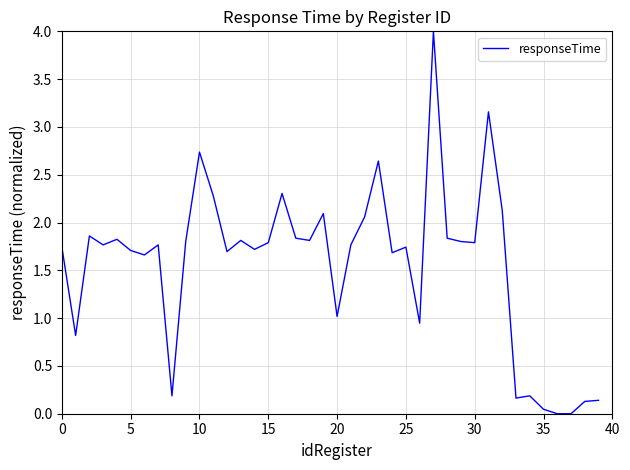

What is the maximum value shown in the chart?

4.0